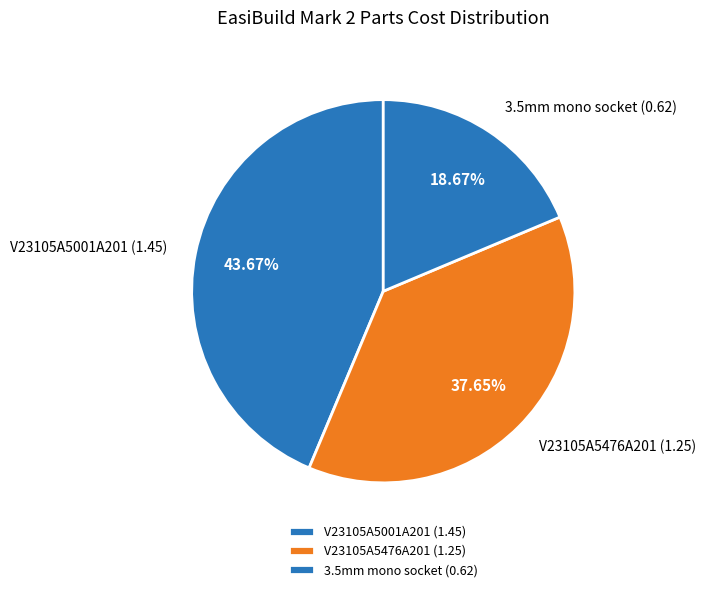

Which has a higher value, V23105A5476A201 or V23105A5001A201?

V23105A5001A201